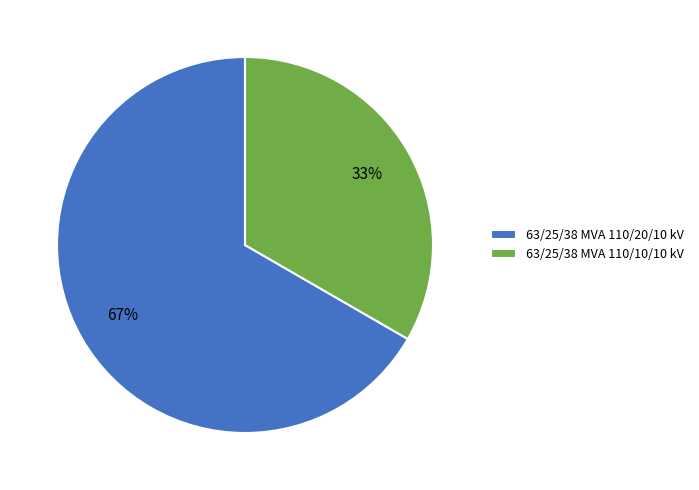

Which has a higher value, 63/25/38 MVA 110/20/10 kV or 63/25/38 MVA 110/10/10 kV?

63/25/38 MVA 110/20/10 kV